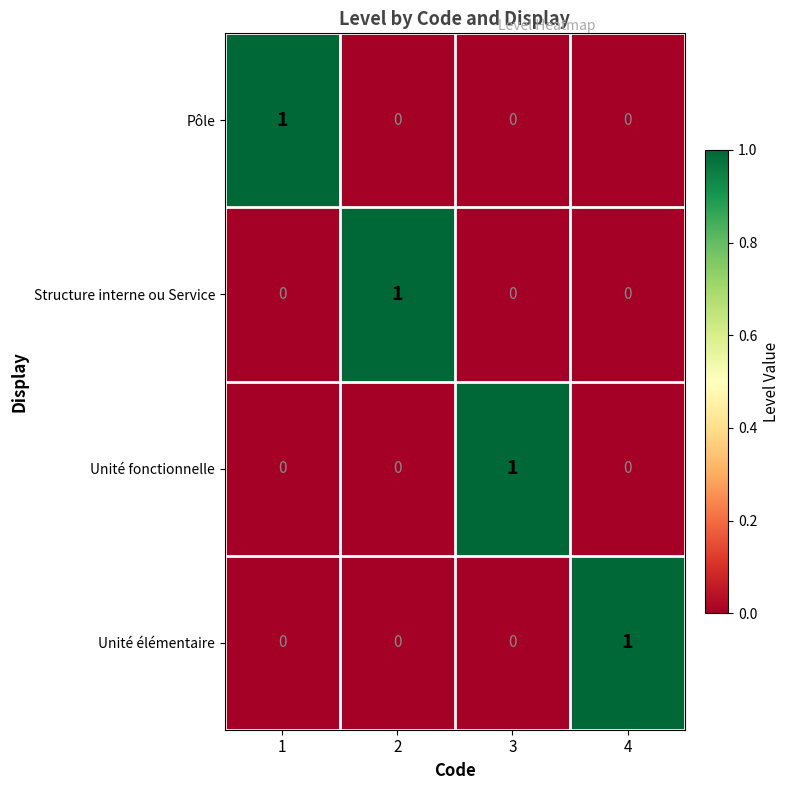

How many Structure interne ou Service values are between 0 and 1?

4